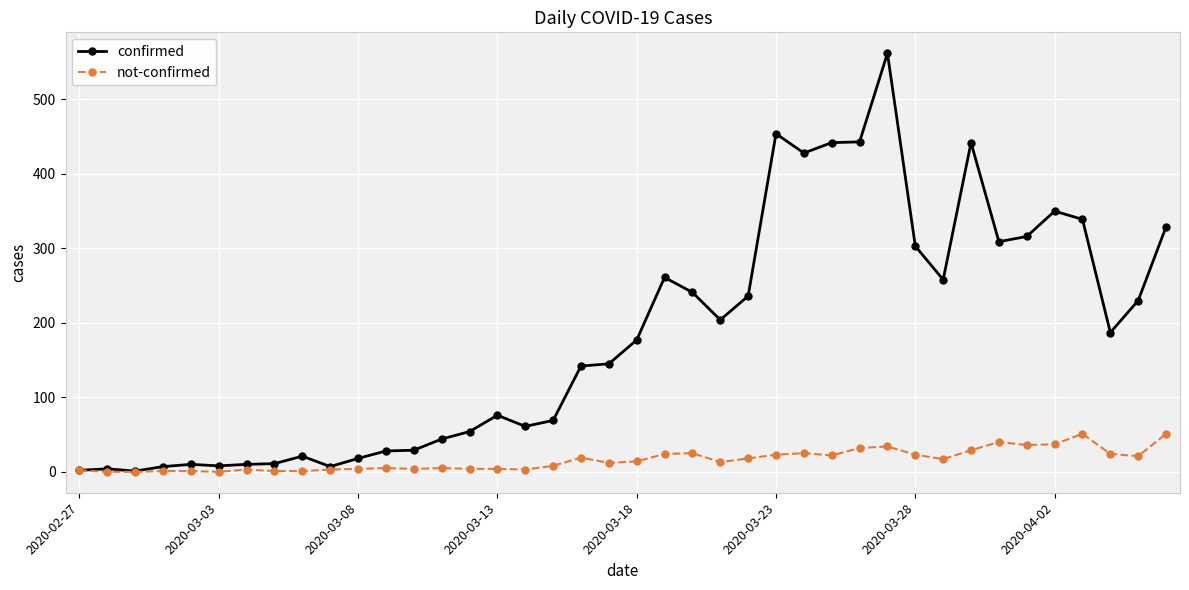

What is the maximum value shown in the chart?

562